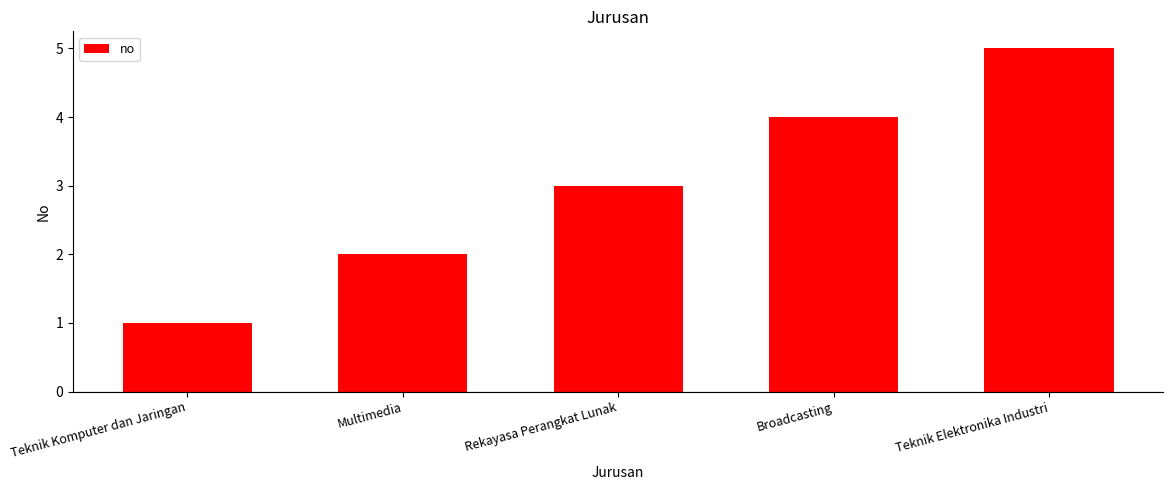

What is the change in value from Teknik Komputer dan Jaringan to Multimedia?

+1